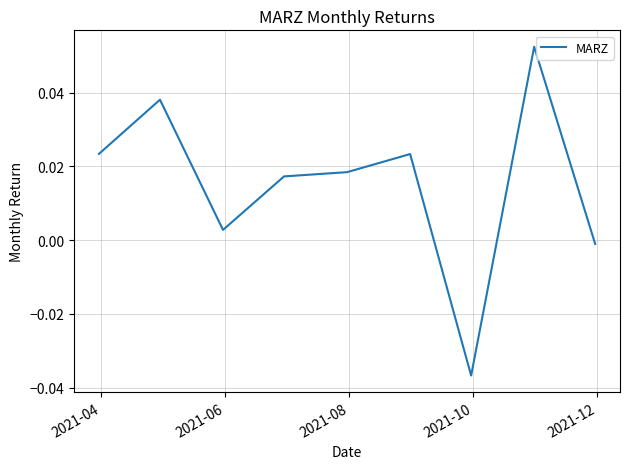

At which label does the data first exceed 0?

2021-04